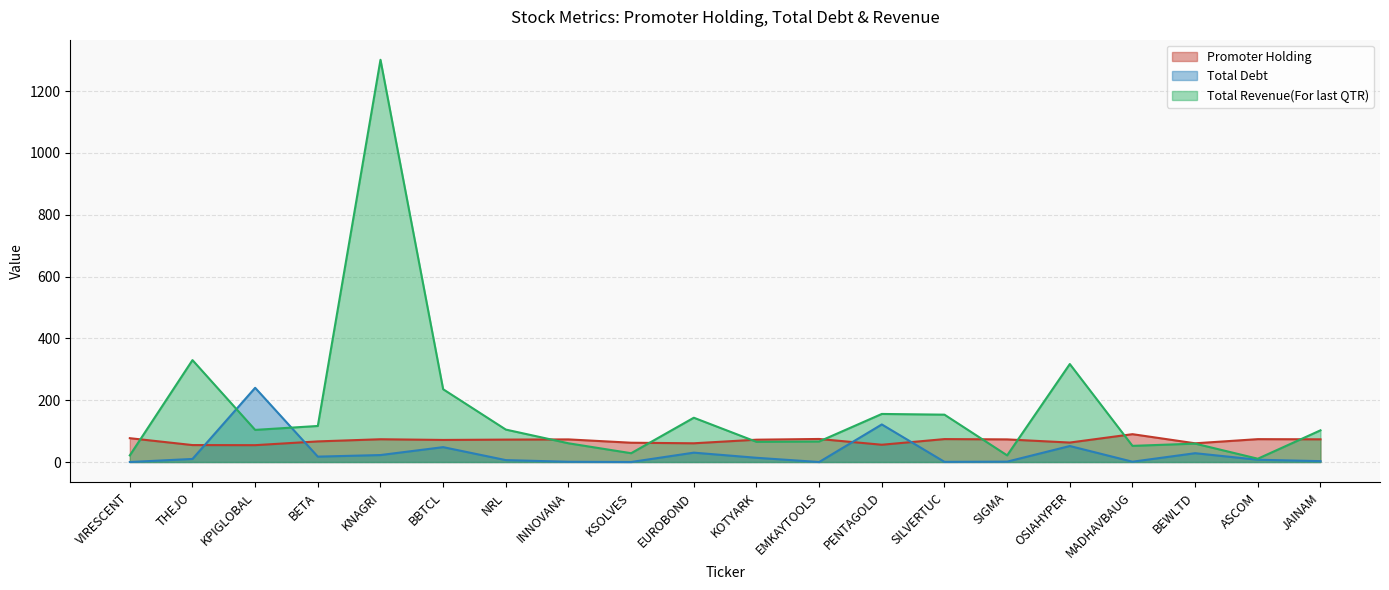

What is the total value across all series at SIGMA?

95.9